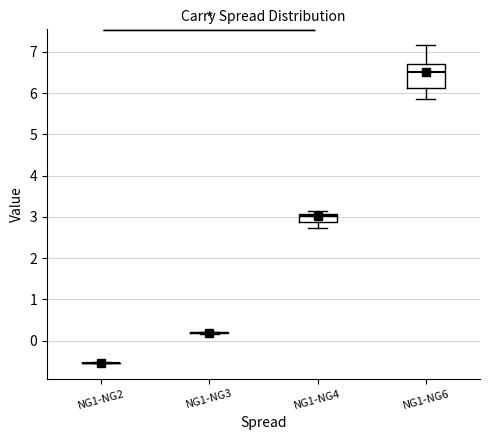

Reading left to right, read every box against the y-axis: the position of its median line, the range the box covers, and the ends of its whiskers. The values are not printed on the chart, so give them approximately, as read against the axis.

NG1-NG2: box collapsed to a line at -0.5, whiskers -0.5 to -0.5
NG1-NG3: box collapsed to a line at 0.2, whiskers 0.2 to 0.2
NG1-NG4: median 3.0, box 2.9 to 3.1, whiskers 2.7 to 3.1 (just above the box's upper edge)
NG1-NG6: median 6.5, box 6.1 to 6.7, whiskers 5.9 to 7.2